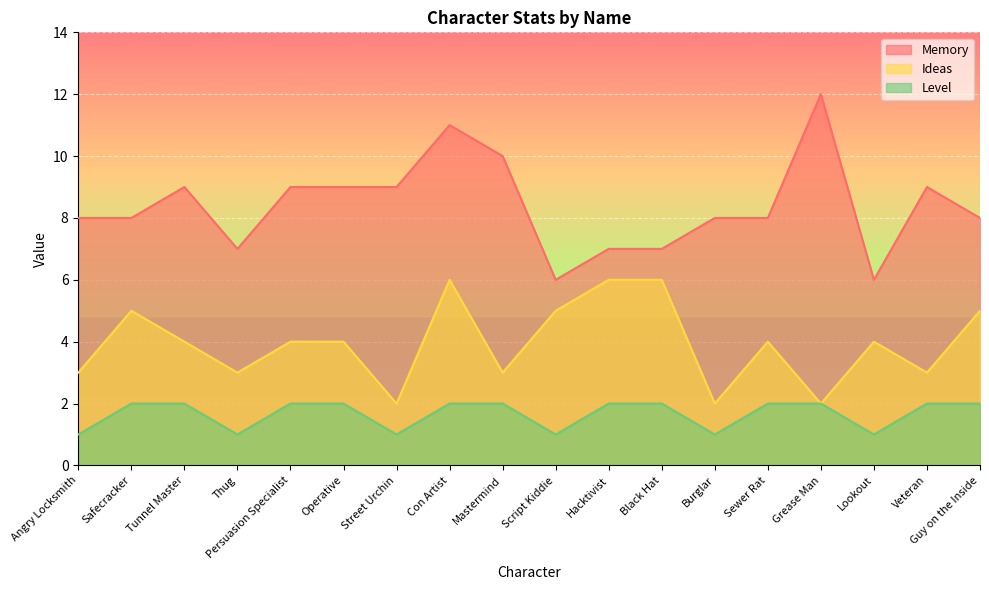

What is the sum of the Memory values at Black Hat and Burglar?

15